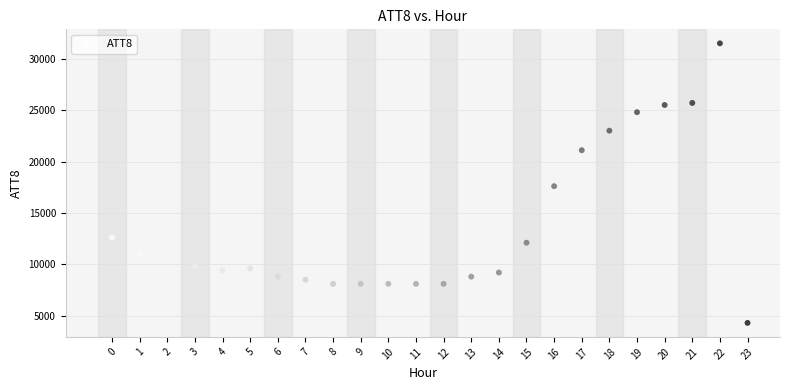

What is the range of Y values (max minus min)?

27200